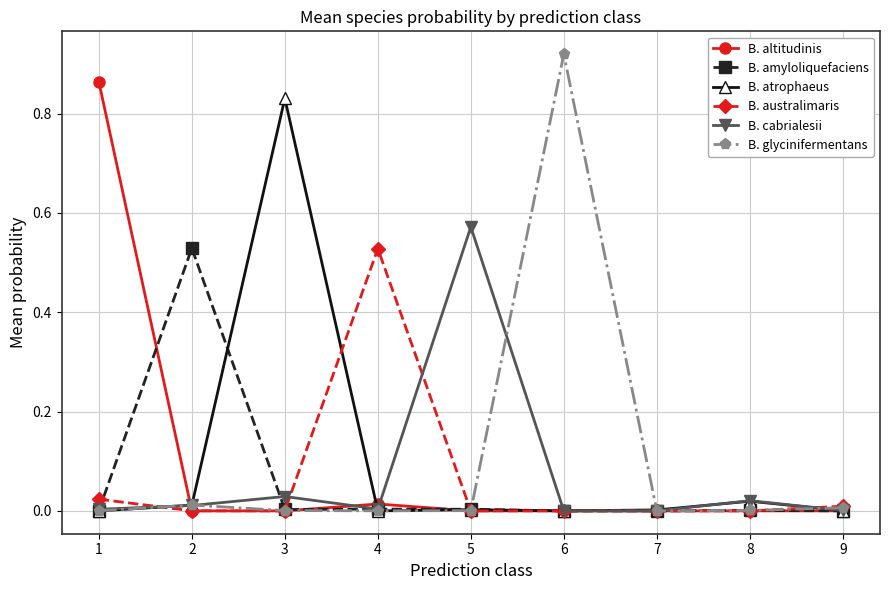

True or false: B. altitudinis has a value of 0.0 at 9.

True